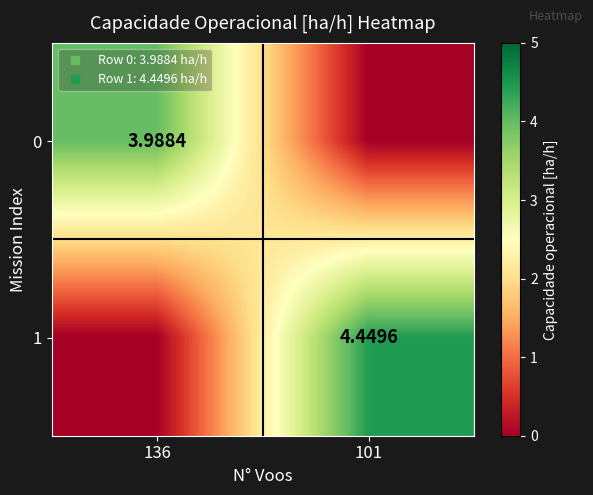

What is the highest value of the 1 series?

4.4